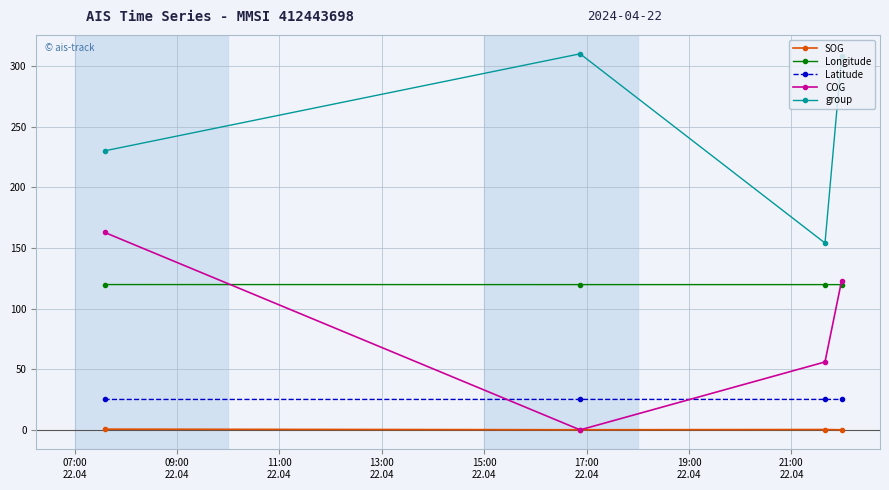

What is the value of the group point at the 4th from the left?

308.0